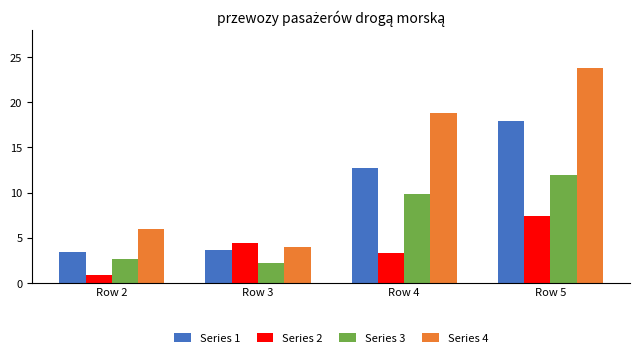

What is the value of the Series 3 bar at the 2nd from the left?

2.2